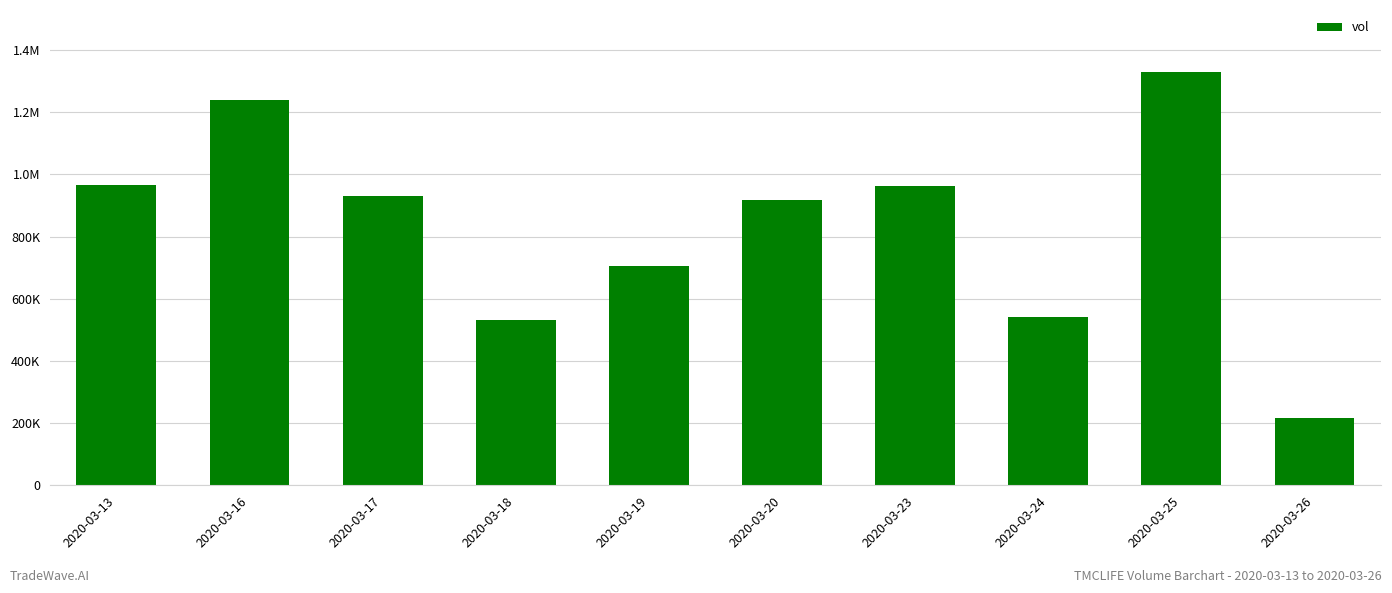

Does the chart contain any negative values?

No